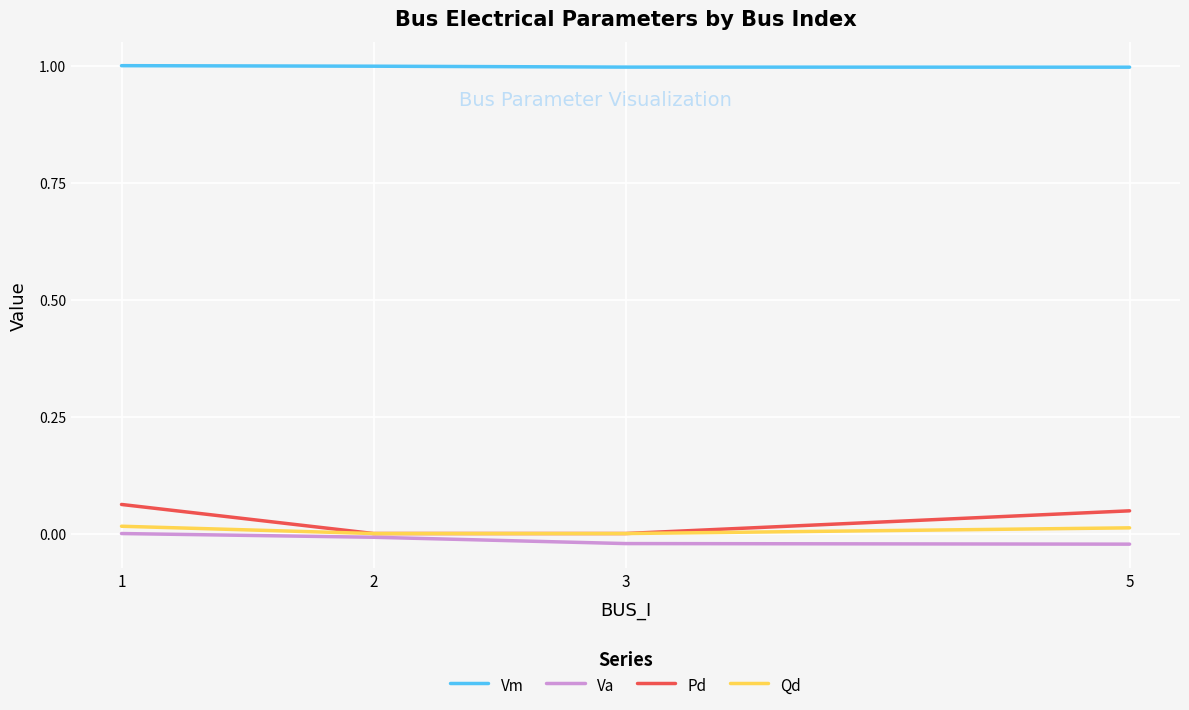

What is the greatest value displayed?

1.0